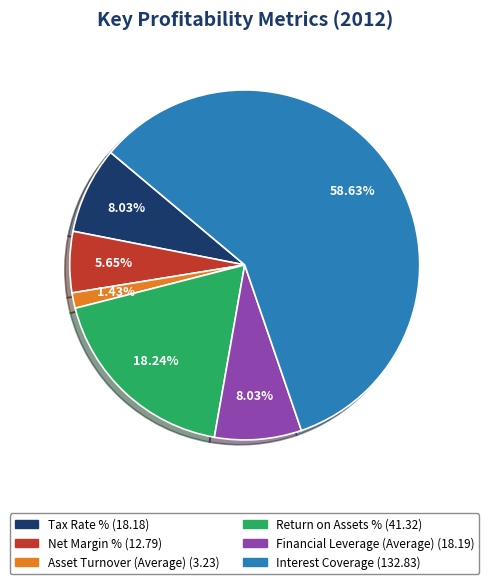

What percentage do Financial Leverage (Average) and Interest Coverage together represent?

66.7%